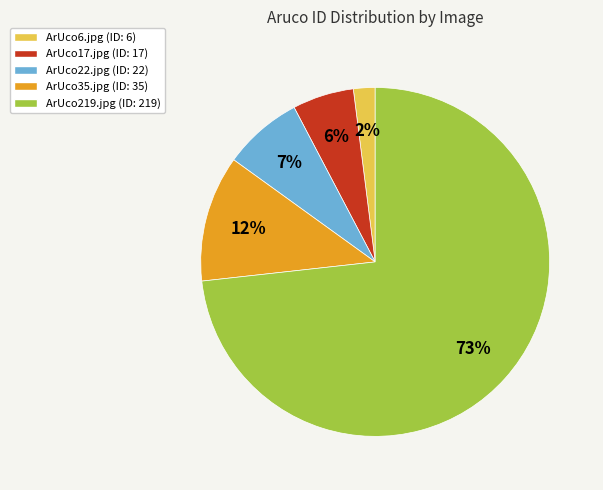

Which has a higher value, ArUco6.jpg or ArUco219.jpg?

ArUco219.jpg